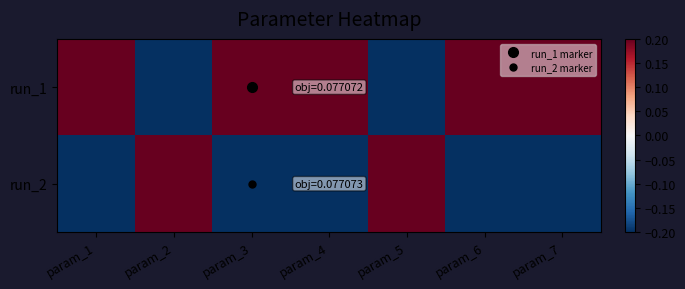

Which series has the widest spread of values?

run_2